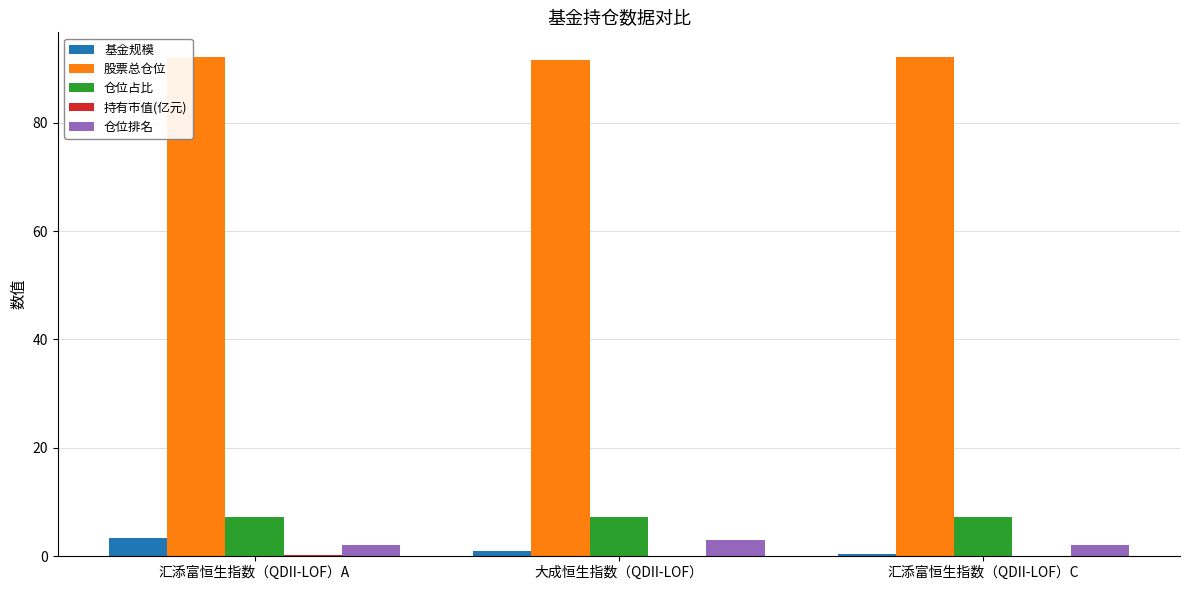

The value of 基金规模 at 汇添富恒生指数（QDII-LOF）A is 3.3. True or false?

True